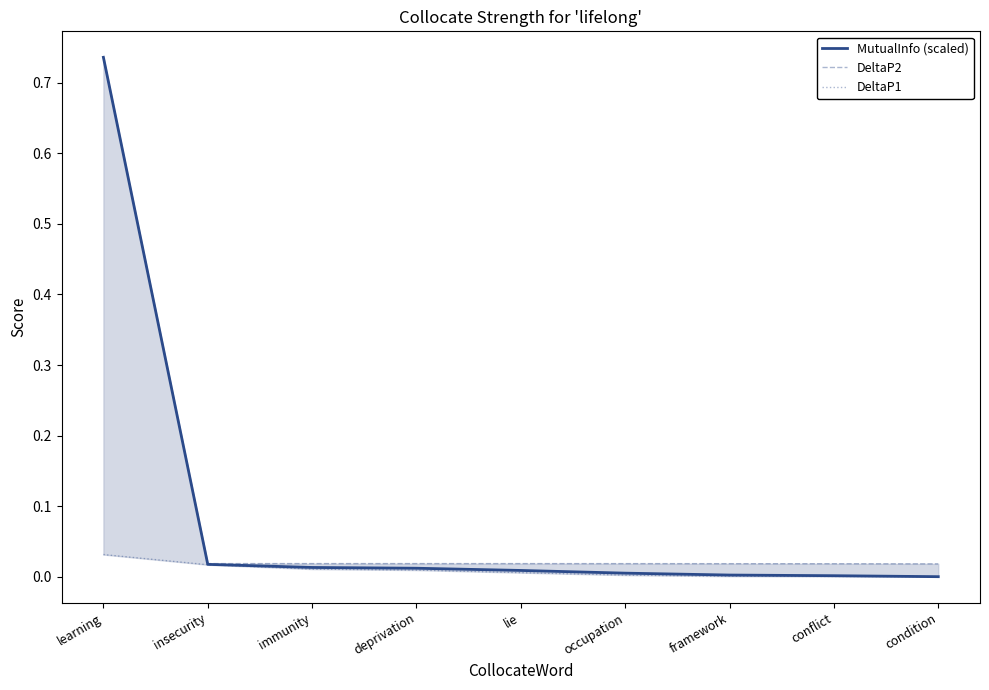

What is the sum of all DeltaP1 values?

0.1